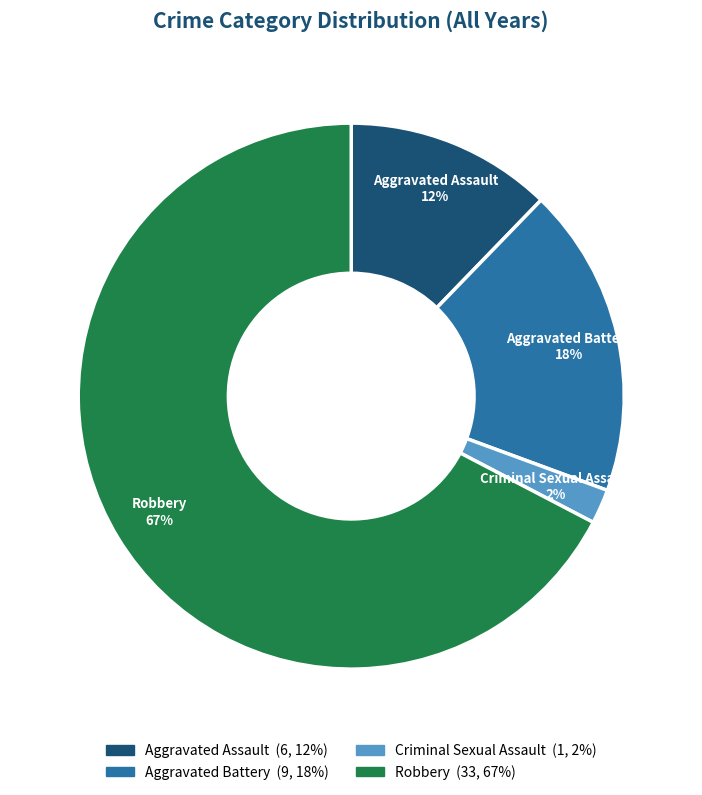

Is Aggravated Assault the majority of the pie?

No